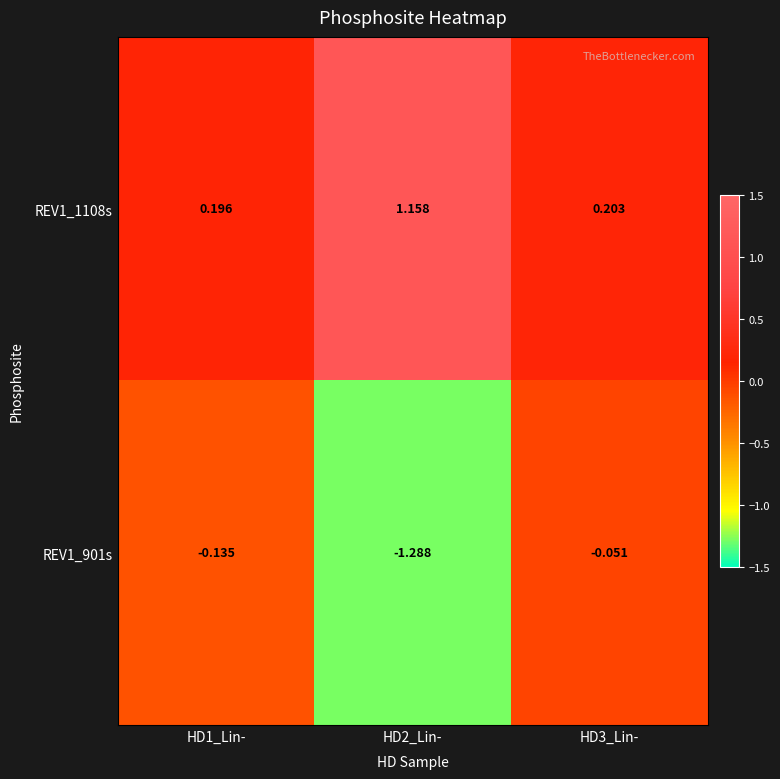

List the series in order of their peak value, lowest first.

REV1_901s, REV1_1108s